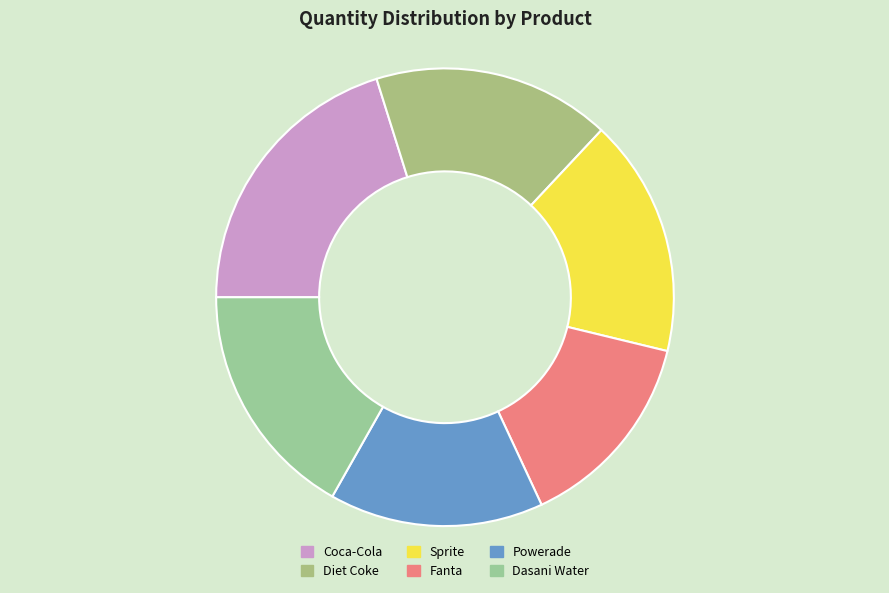

Is it true that Sprite is 17% of the pie?

True